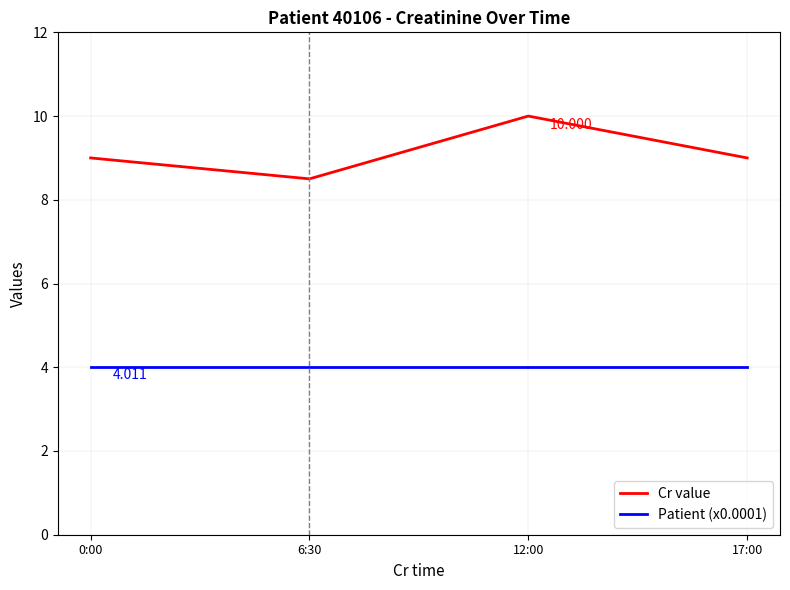

Reading right to left, transcribe all the data shown in this chart.

Cr value: 9.0	10.0	8.5	9.0
Patient (x0.0001): 4.0	4.0	4.0	4.0